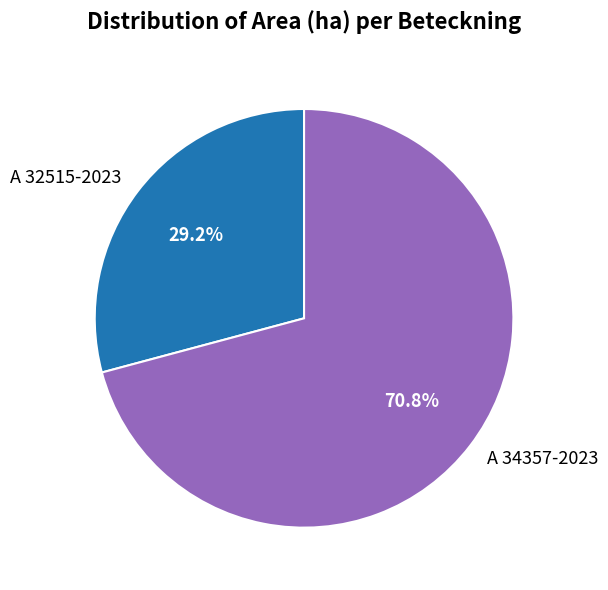

To the nearest percent, what is the average slice percentage?

50%